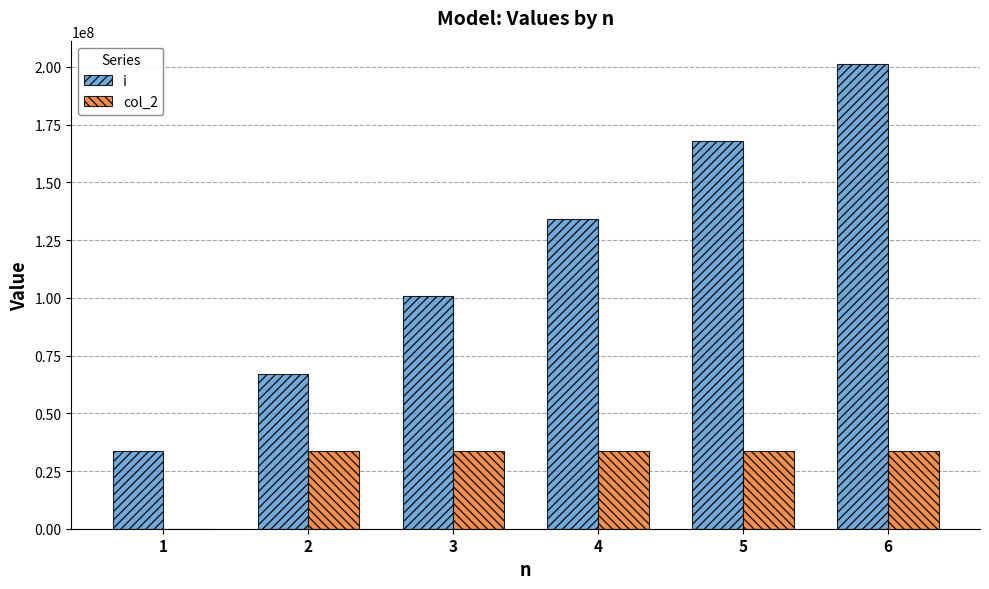

Is the value of col_2 at 2 greater than the value of i at 3?

No